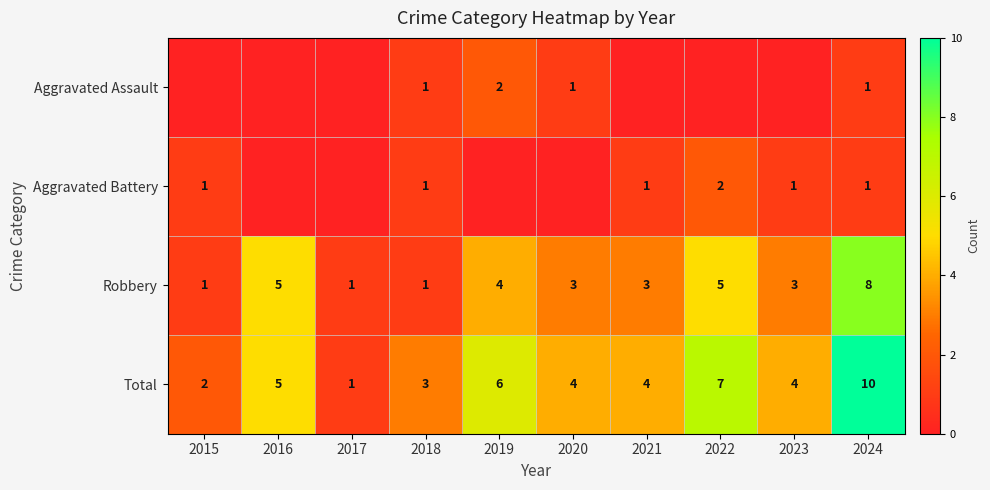

At which label does Robbery first exceed 3?

2016